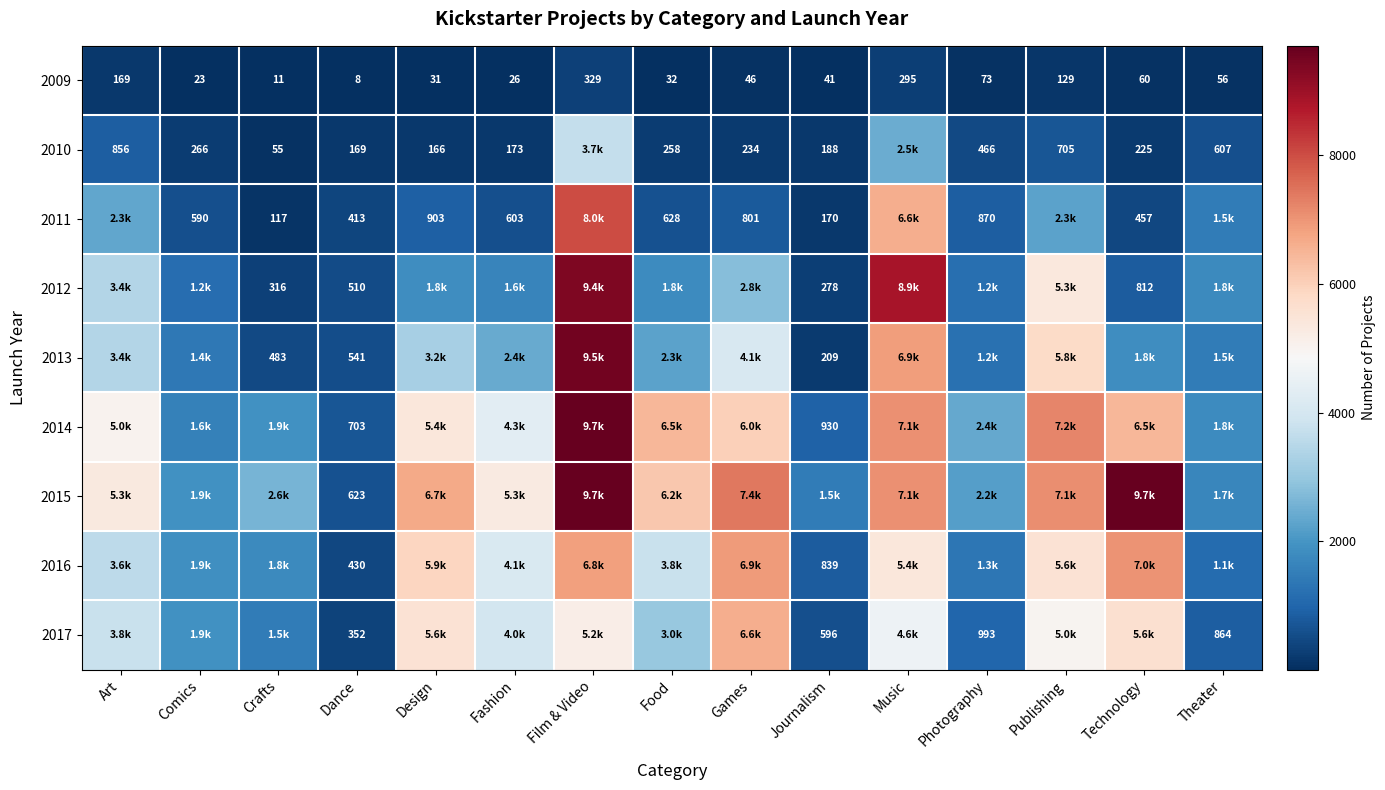

Which category has the lowest value across all series?

Dance